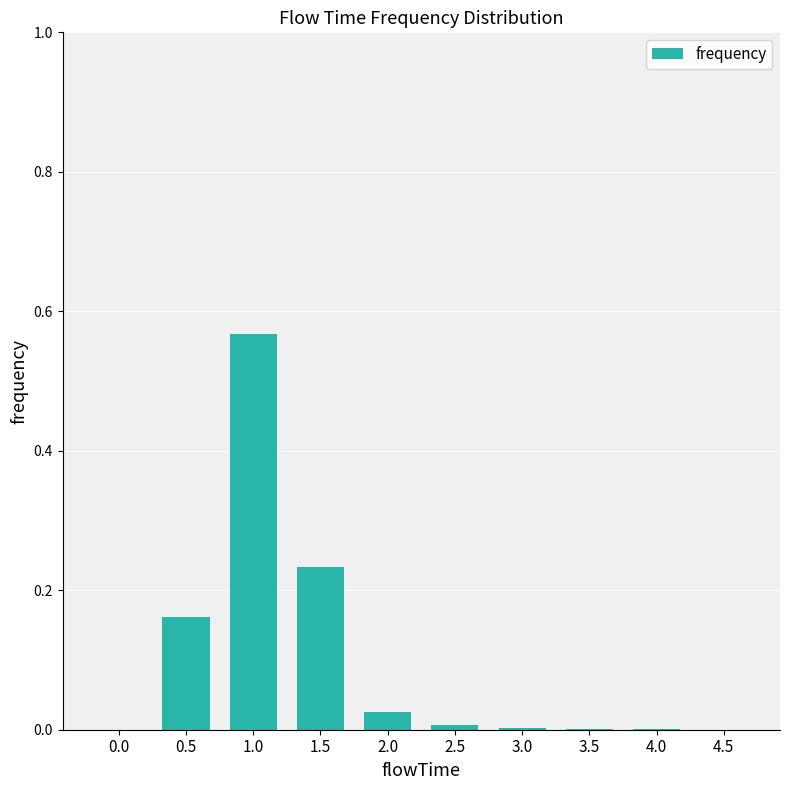

Between 4.5 and 0.5, which is larger?

0.5